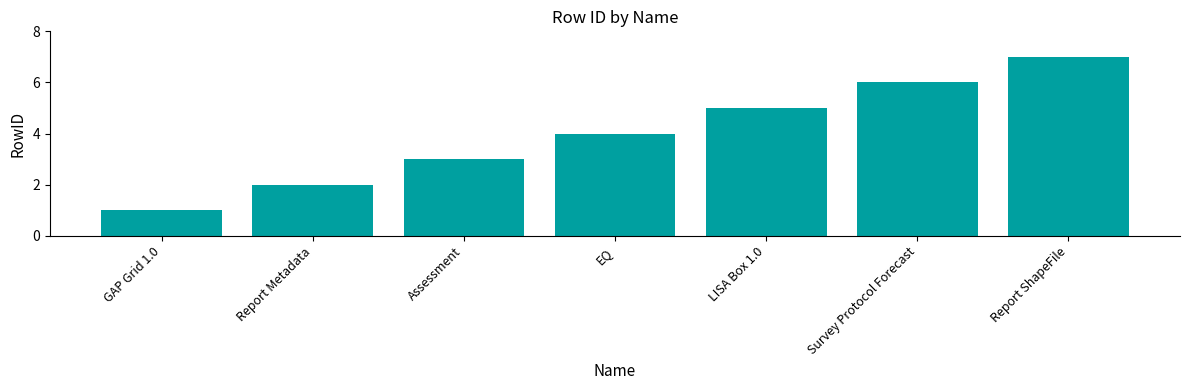

Rank the categories by value from highest to lowest.

Report ShapeFile, Survey Protocol Forecast, LISA Box 1.0, EQ, Assessment, Report Metadata, GAP Grid 1.0